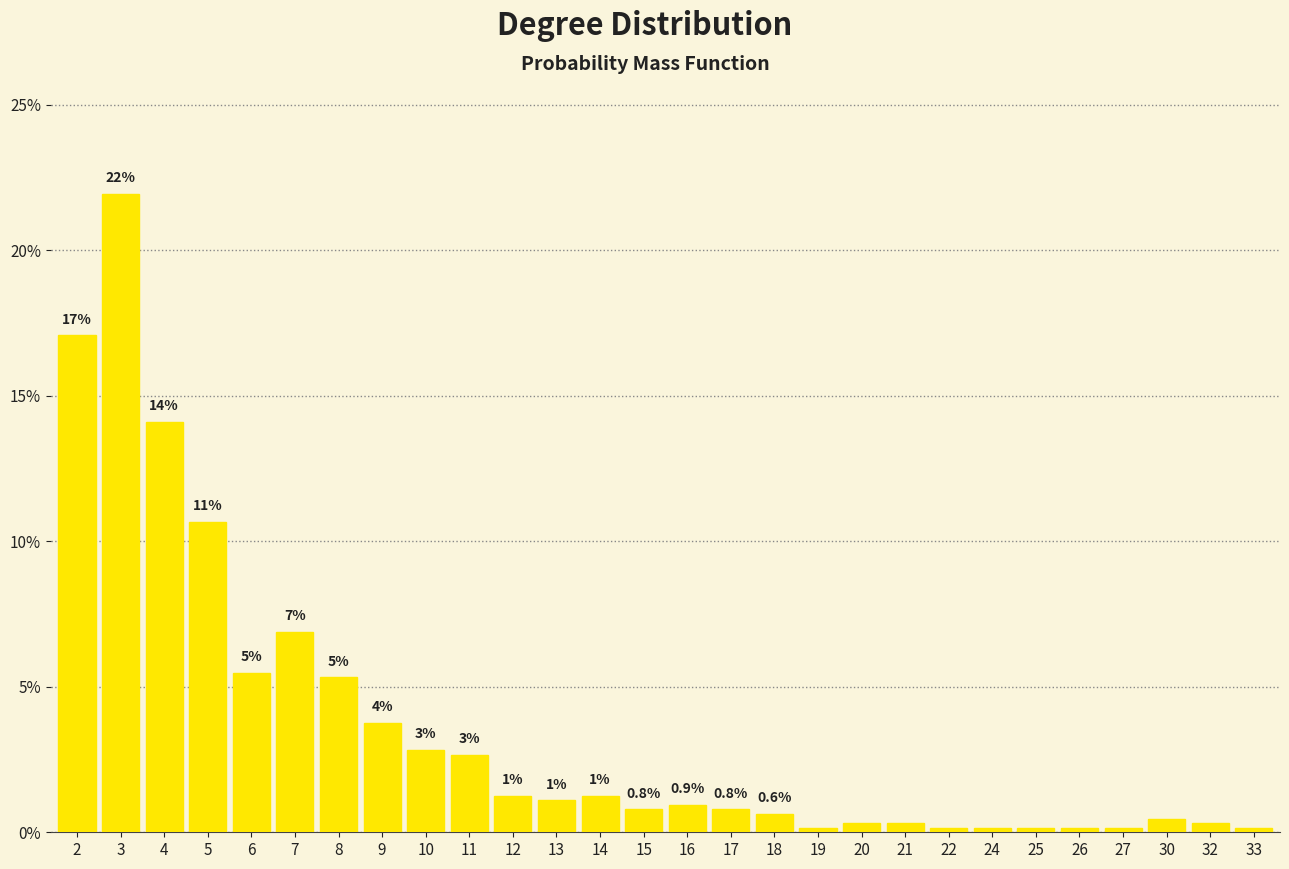

Is it true that the value at 3 is 0.3?

False